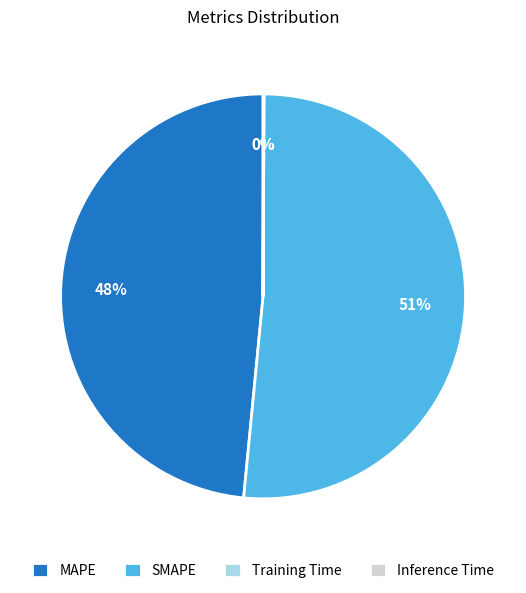

To the nearest percent, what is the average slice percentage?

25%